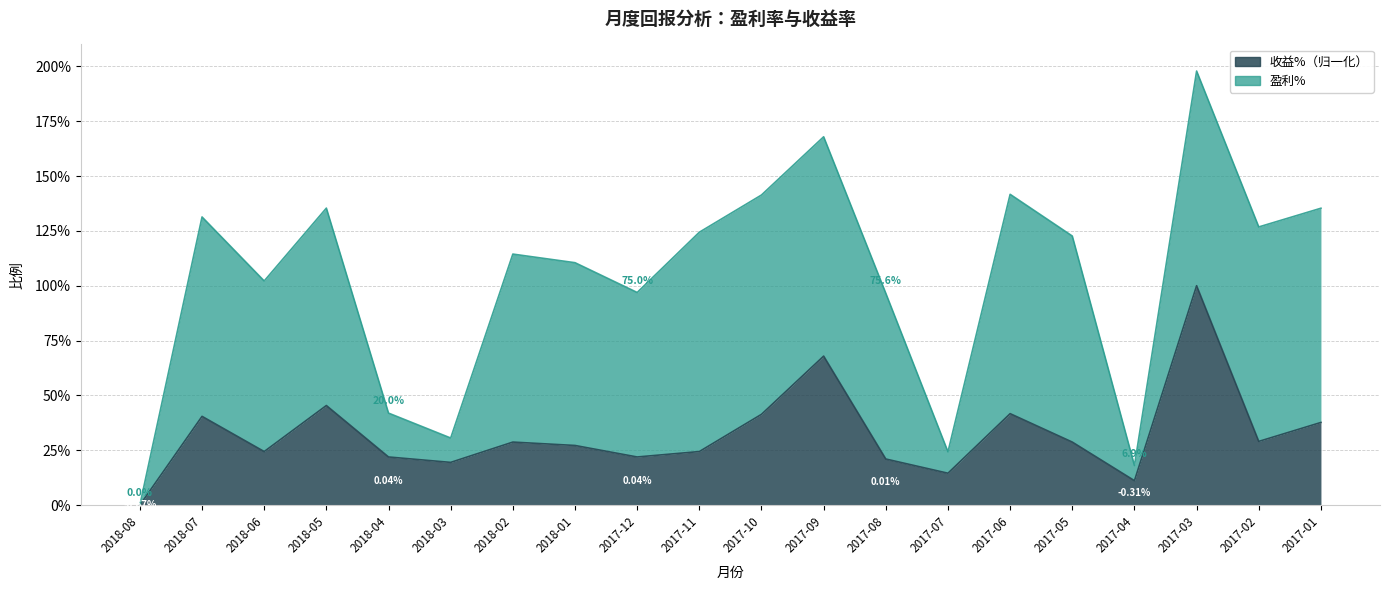

Count the number of categories in the chart.

20